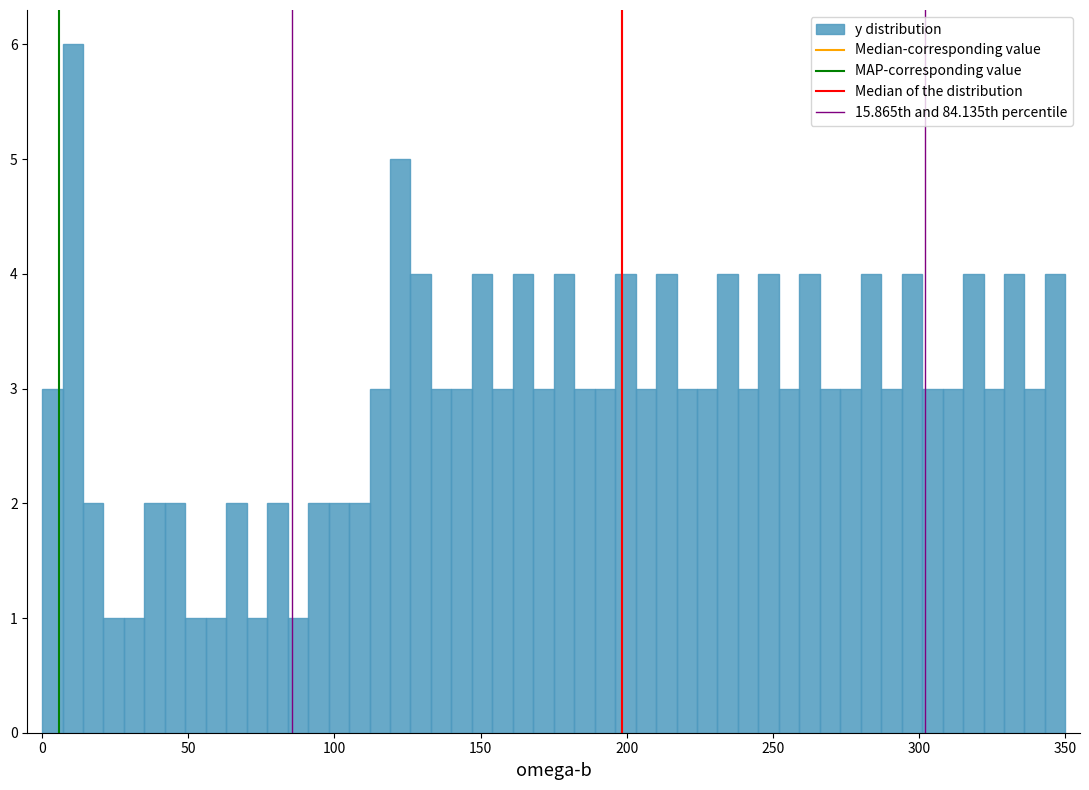

Read against the x-axis, roughly where is the centre of the tallest bar?

10